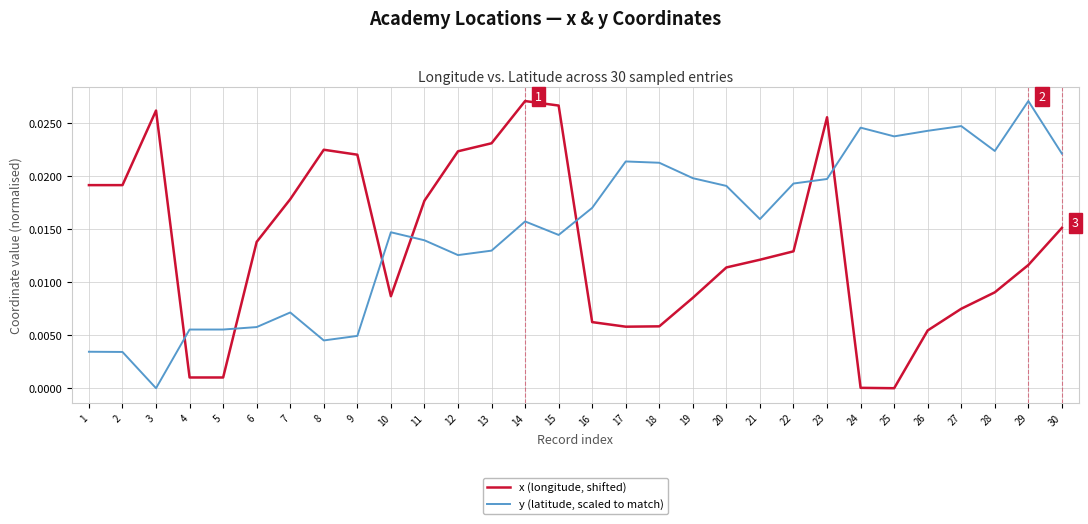

At which category is the sum across all series the highest?

23